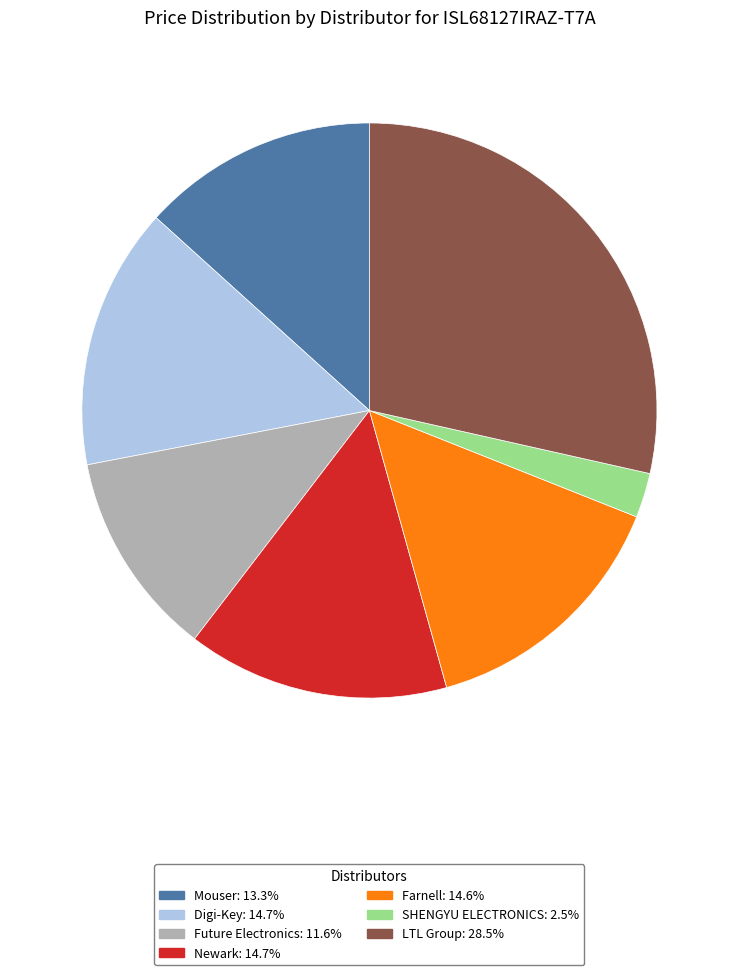

Is there any slice that represents more than half of the pie?

No